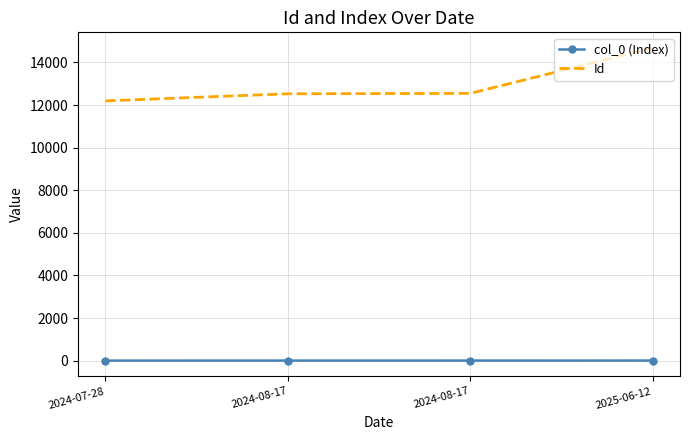

What are all the series names shown in the legend?

col_0 (Index), Id